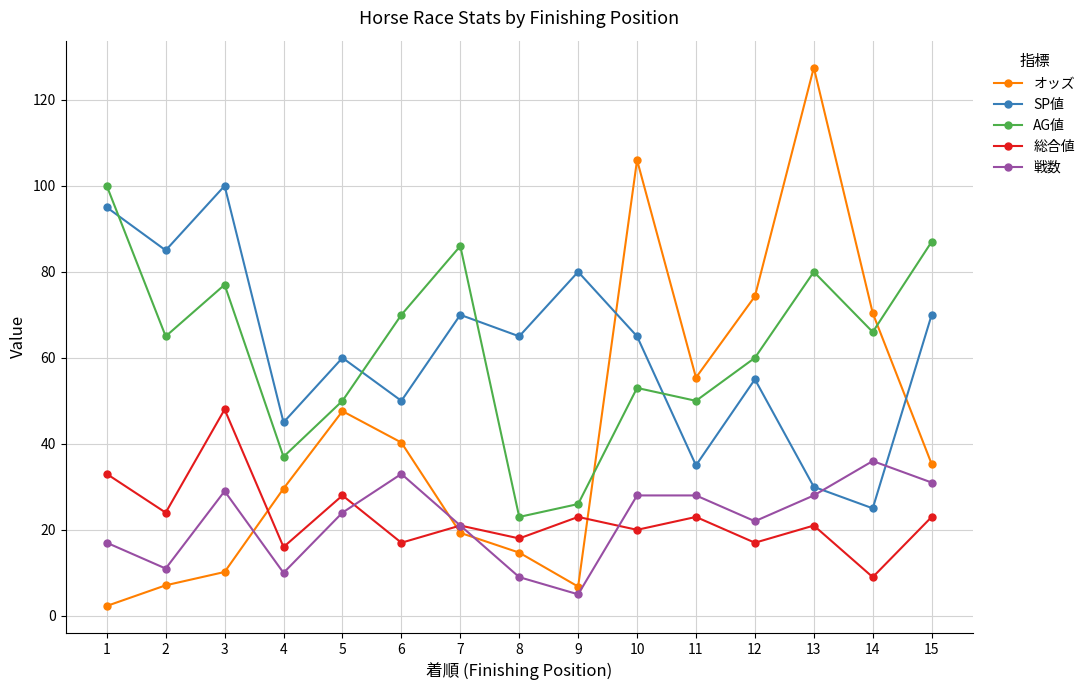

The SP値 series shows 79.8 at 4. True or false?

False